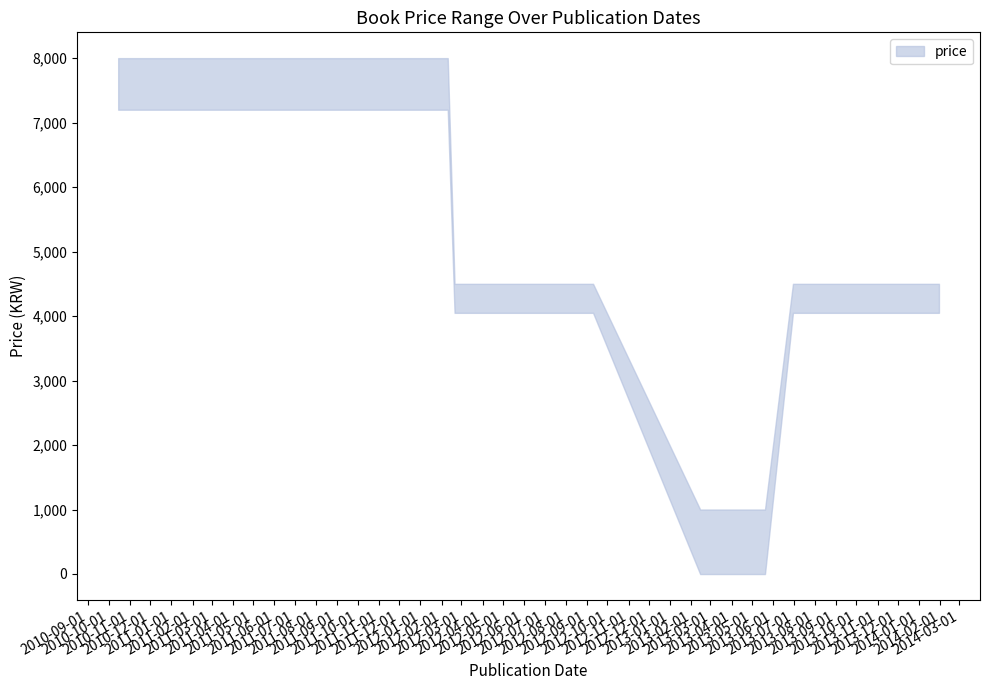

True or false: price_lower and price_upper intersect in this chart.

False